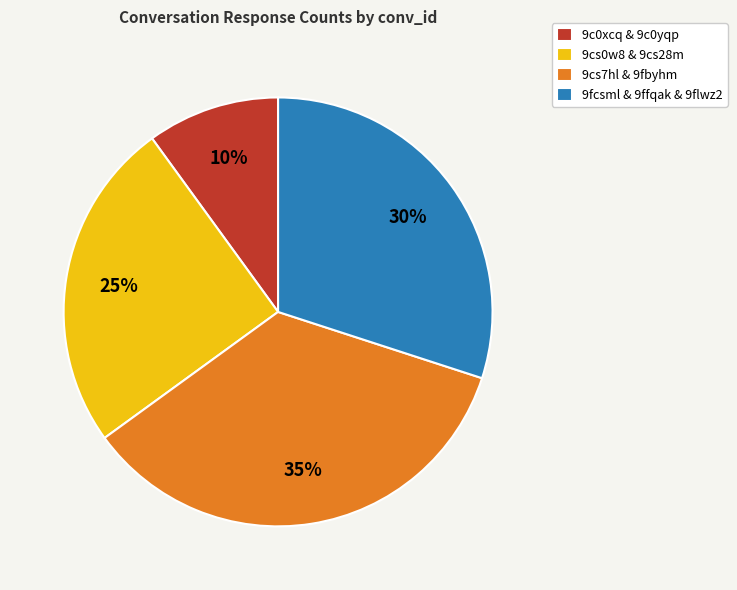

Is it true that 9fcsml & 9ffqak & 9flwz2 is 30% of the pie?

True